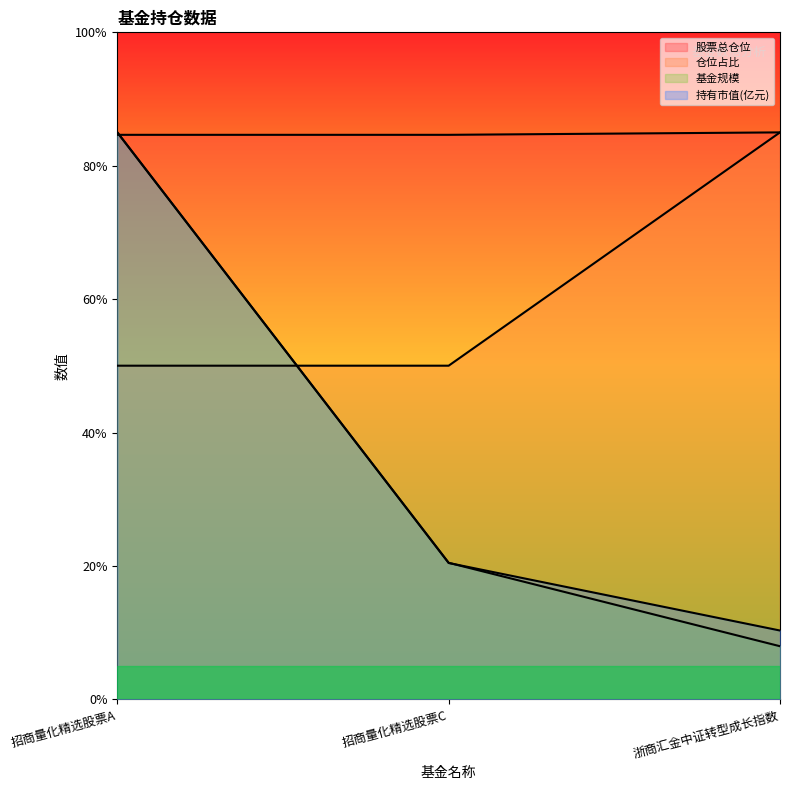

What is the label of the 1st point from the left?

招商量化精选股票A